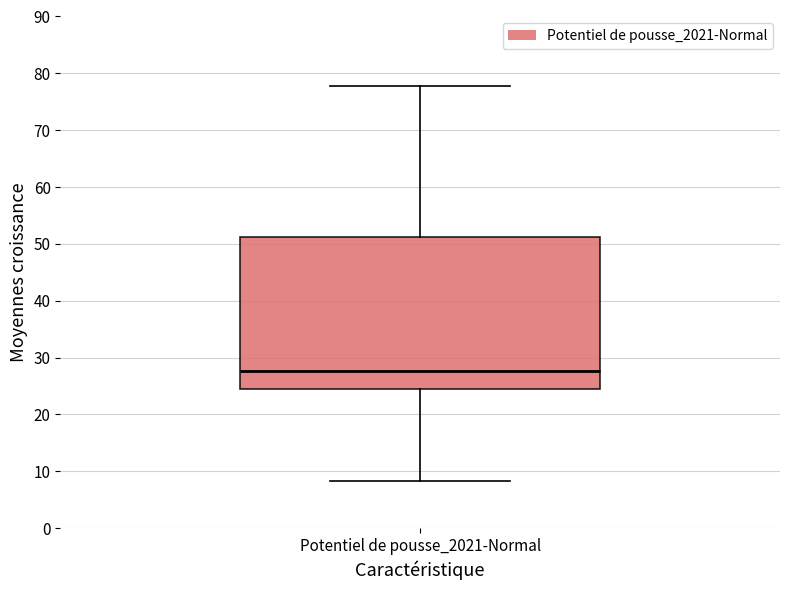

Transcribe this box plot: give where the median line is, the range the box spans, and where the two whiskers end, as read against the y-axis. The values are not printed on the chart, so give them approximately, as read against the axis.

median 28, box 24 to 51, whiskers 8 to 78